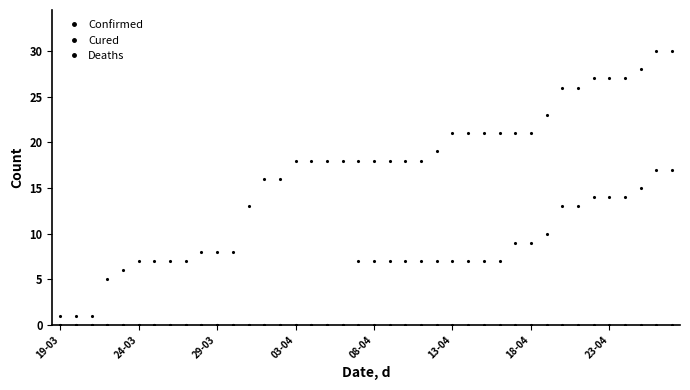

What is the sum of all Confirmed values?

662